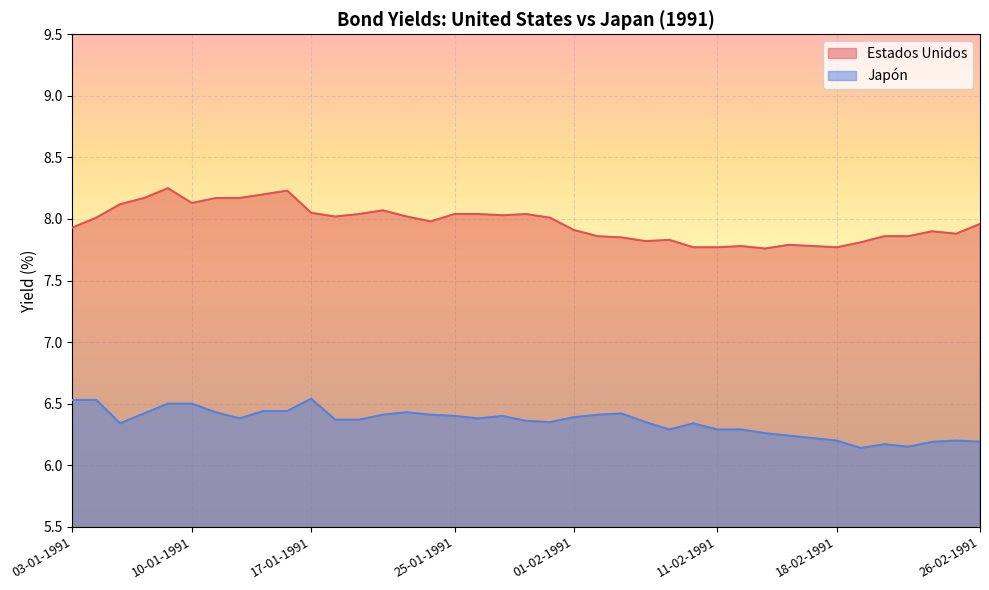

In Estados Unidos, how many points are higher than both neighbors (excluding endpoints)?

8